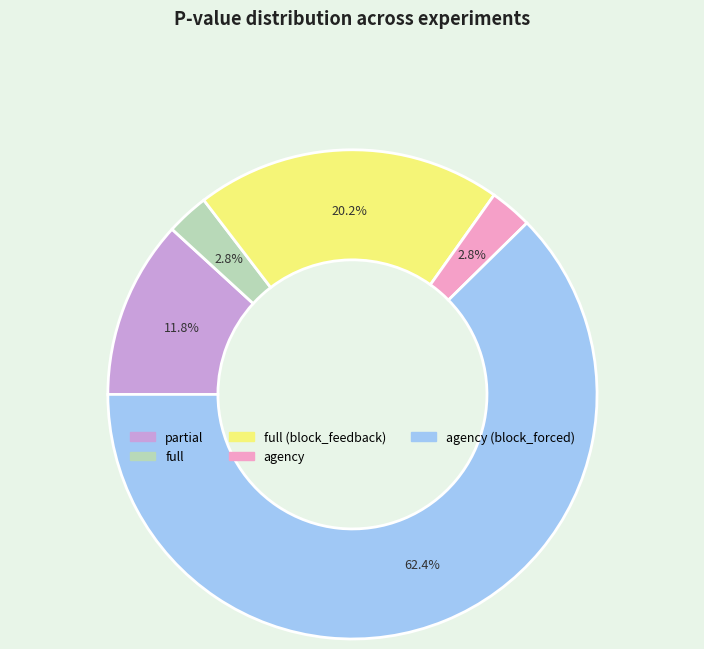

Is there any slice that represents more than half of the pie?

Yes